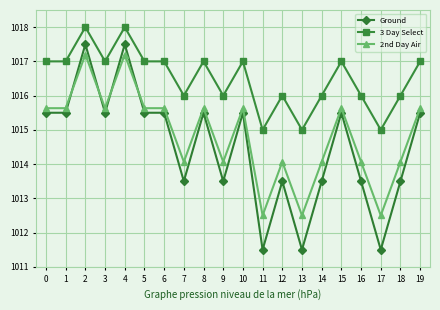

What is the lowest value of the 3 Day Select series?

1015.0